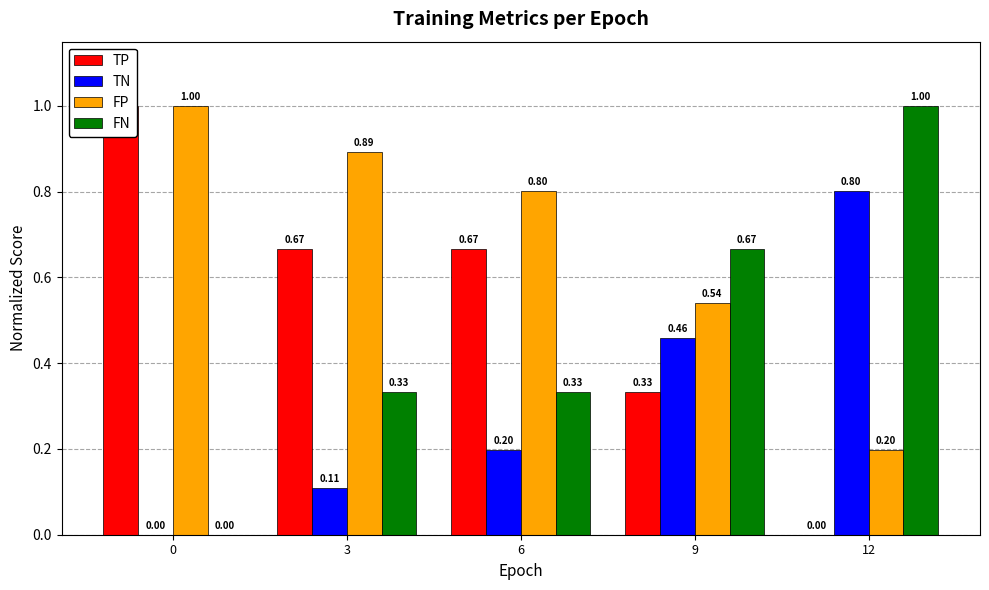

Which series changed the most between 6 and 12?

FN